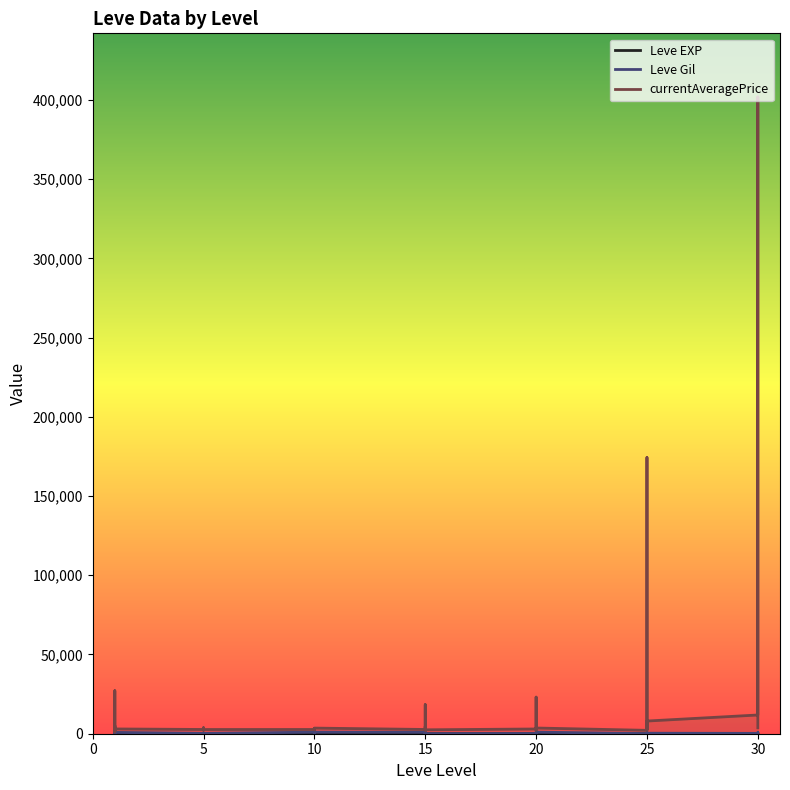

What is the difference between the second highest and minimum values in the currentAveragePrice series?

173221